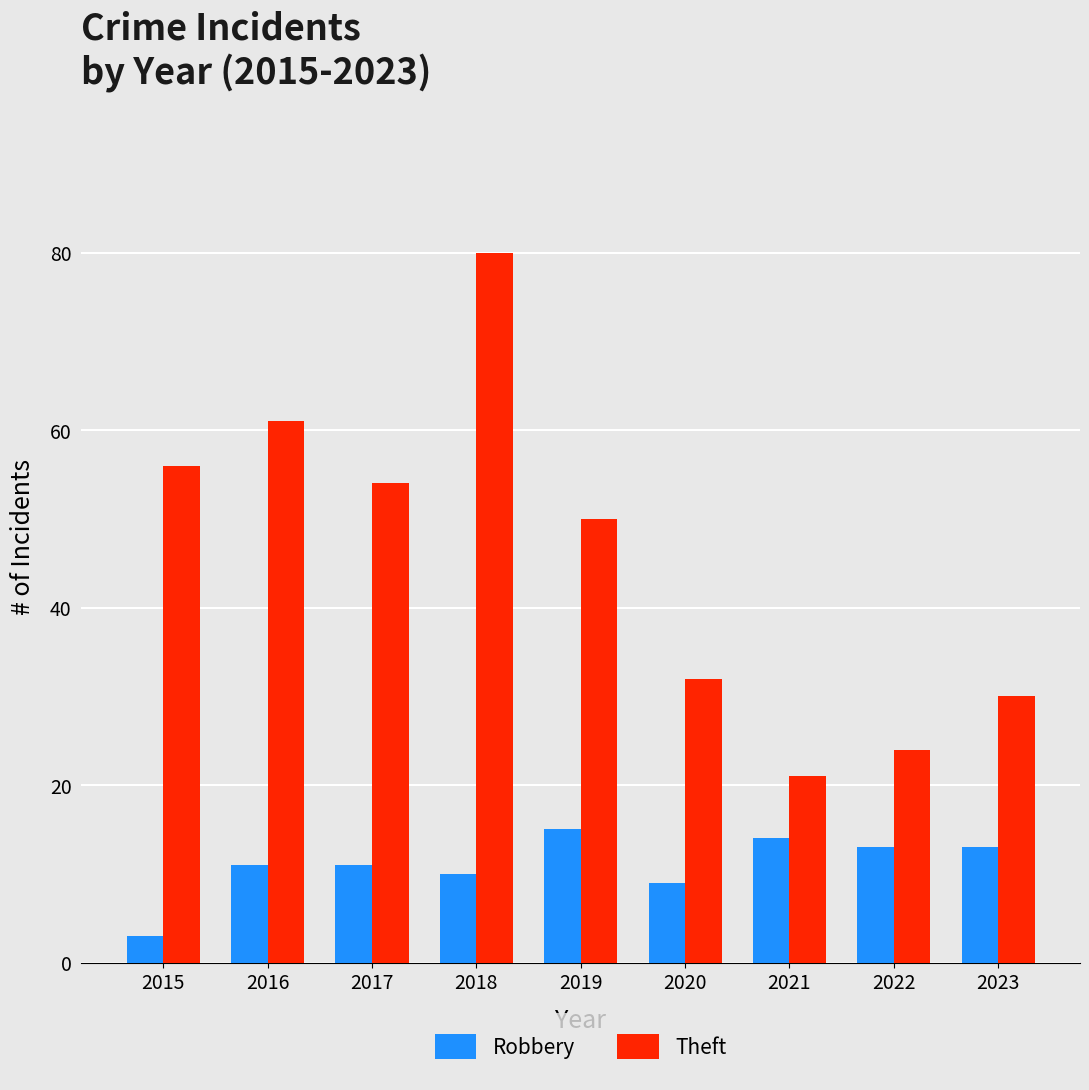

How many categories are shown in the chart?

9